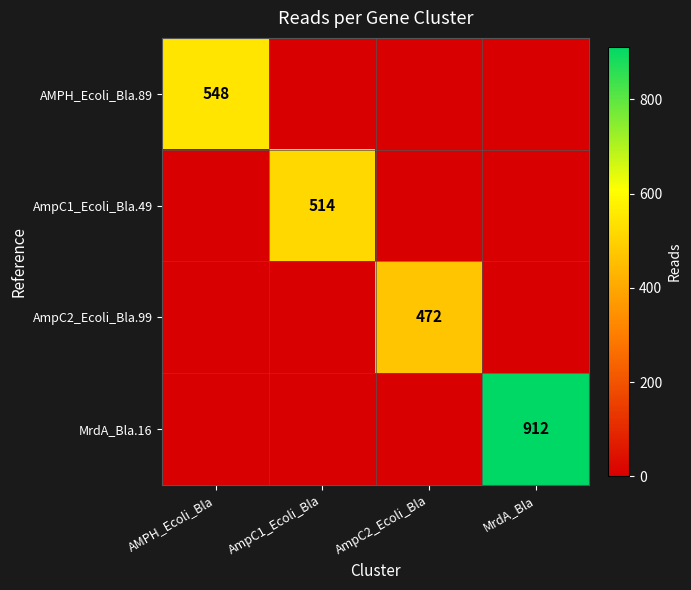

The value of AMPH_Ecoli_Bla.89 at AMPH_Ecoli_Bla is 548. True or false?

True